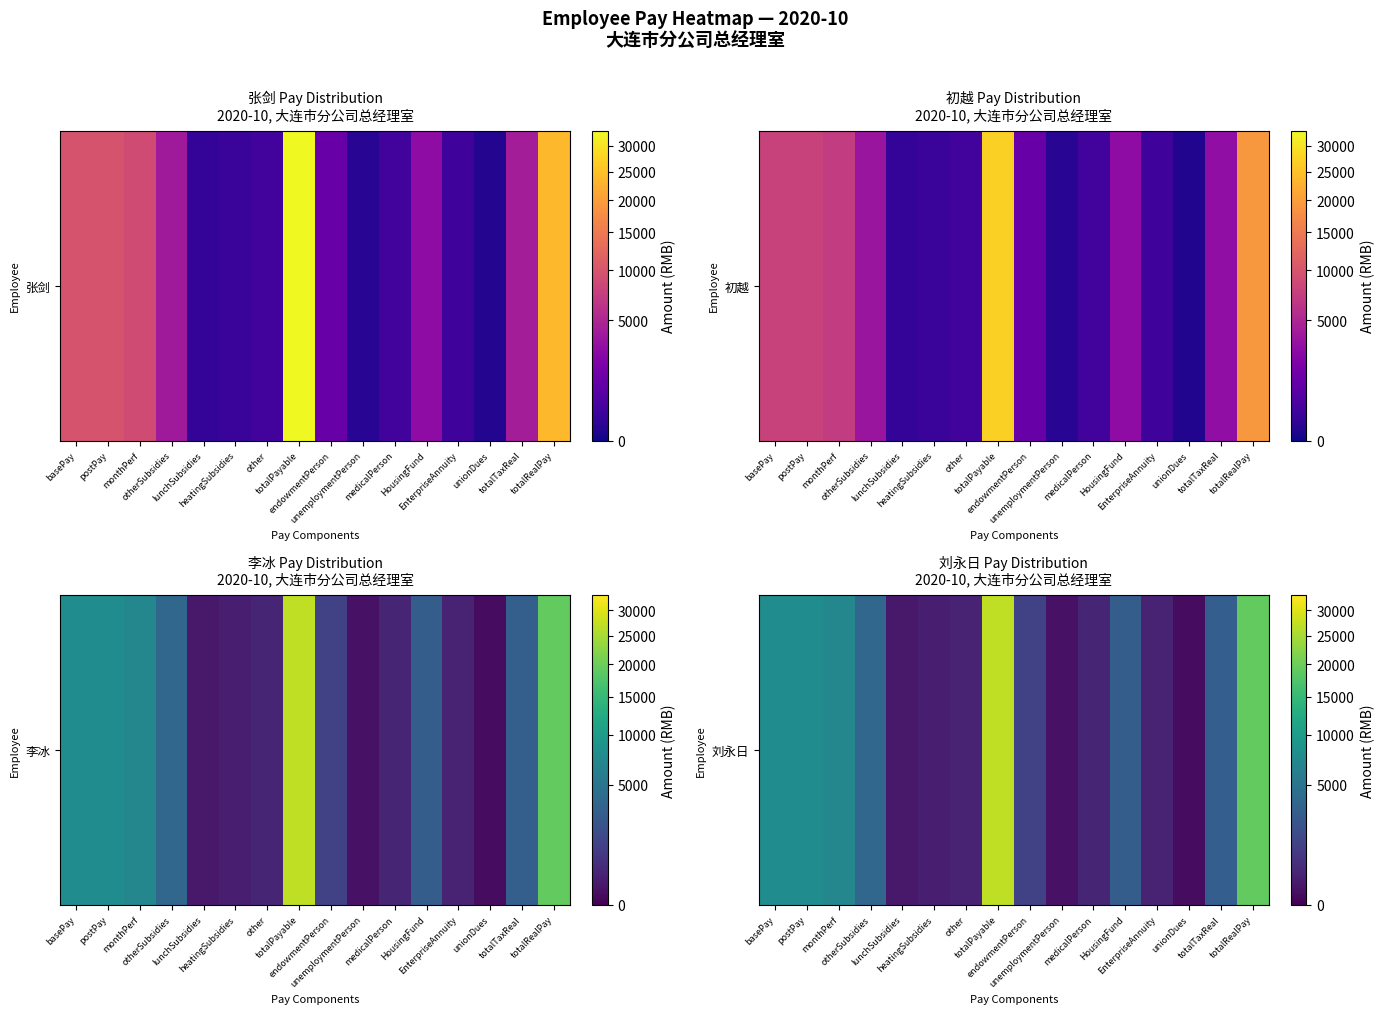

What is the change in value from monthPerf to totalRealPay?

+12103.7